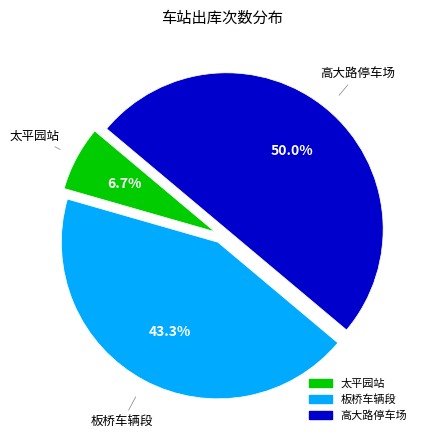

Which category has the smallest portion of the pie?

太平园站